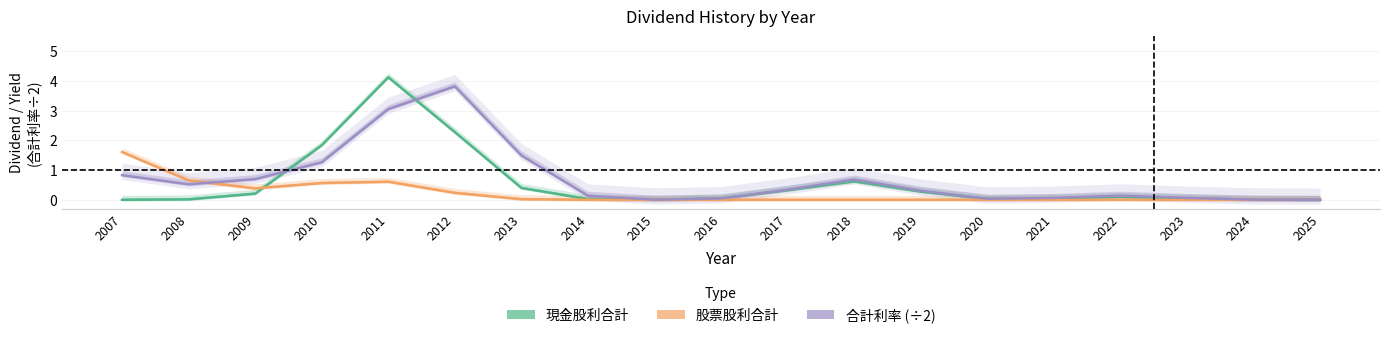

The value of 股票股利合計 at 2007 is 1.6. True or false?

True